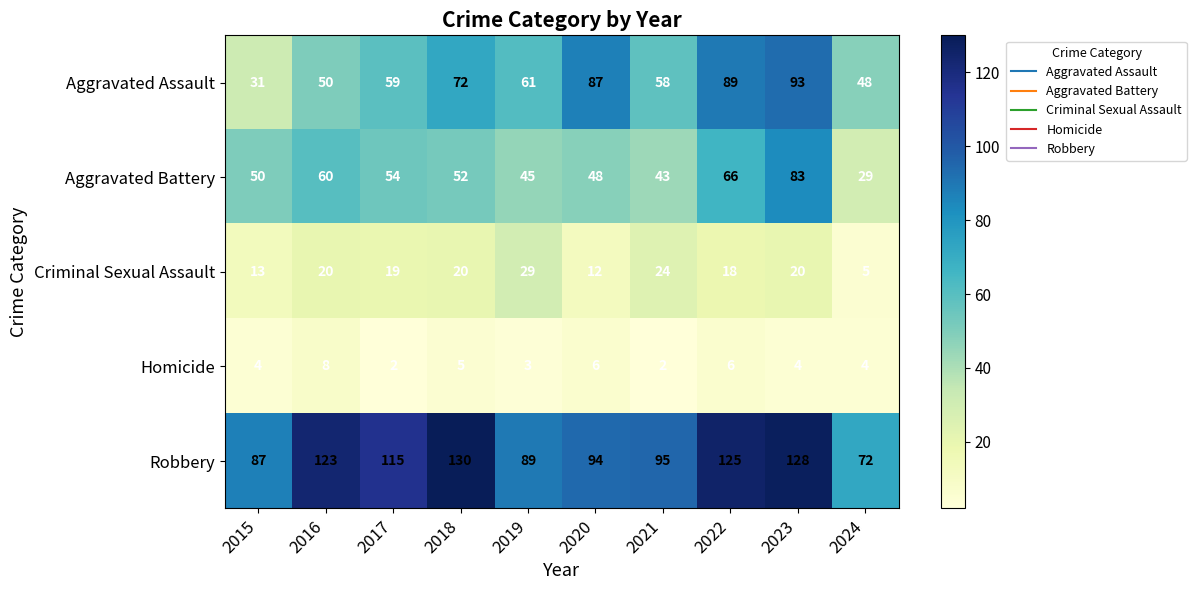

The Criminal Sexual Assault series shows 12 at 2020. True or false?

True